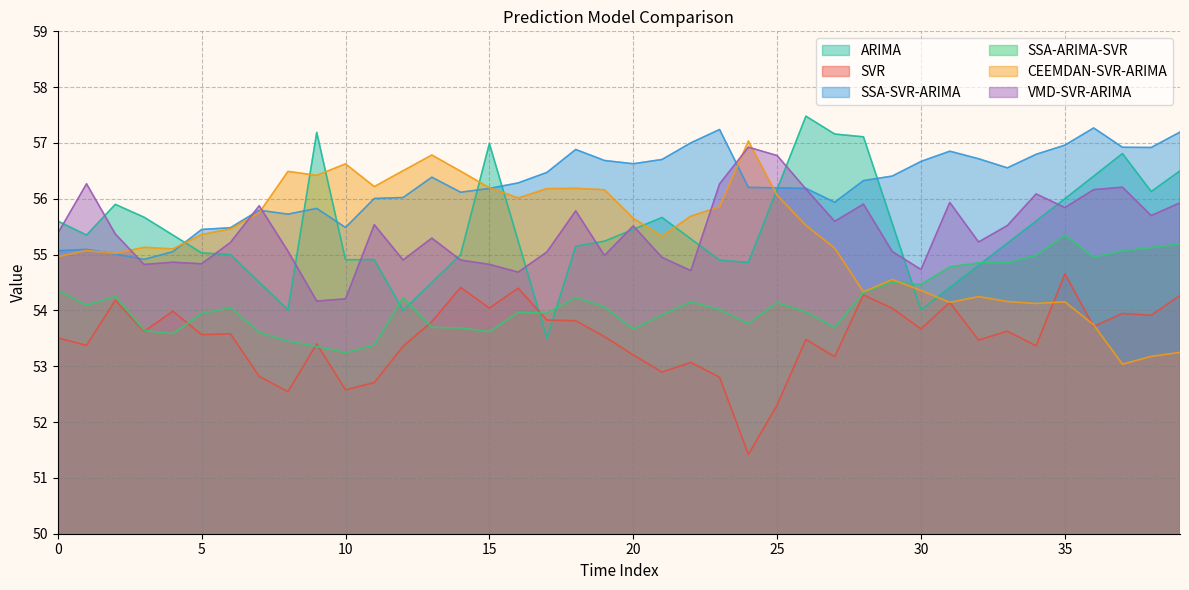

What is the sum of the SVR values at 33 and 35?

108.3